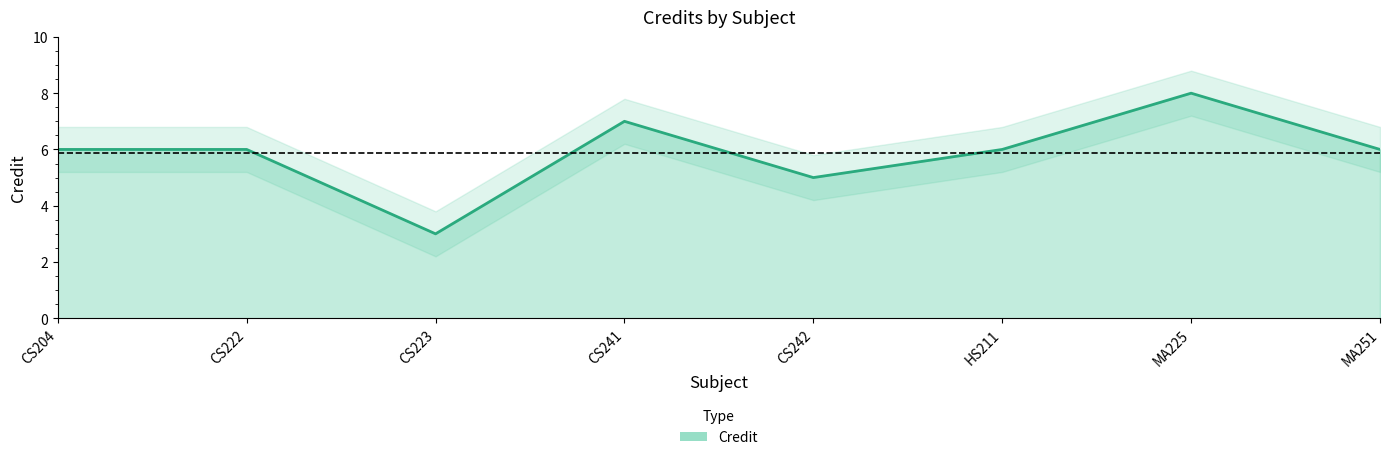

Count the values in the range 6 to 7.

5